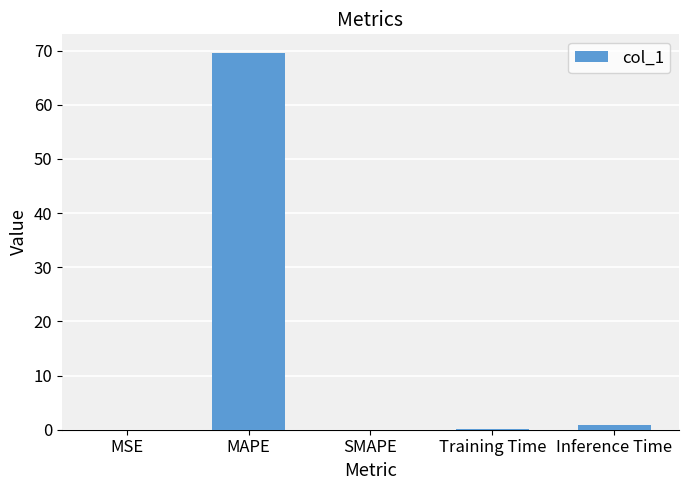

True or false: the data shows 69.5 at MAPE.

True